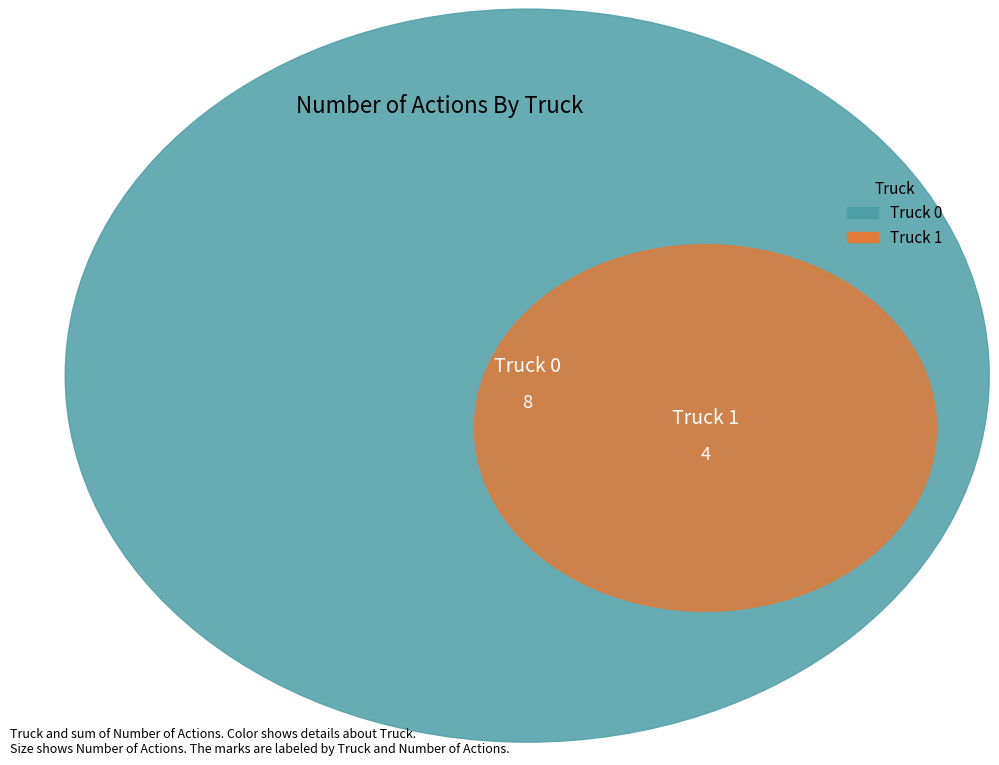

To the nearest percent, what is the difference between the largest and smallest slice percentages?

33%